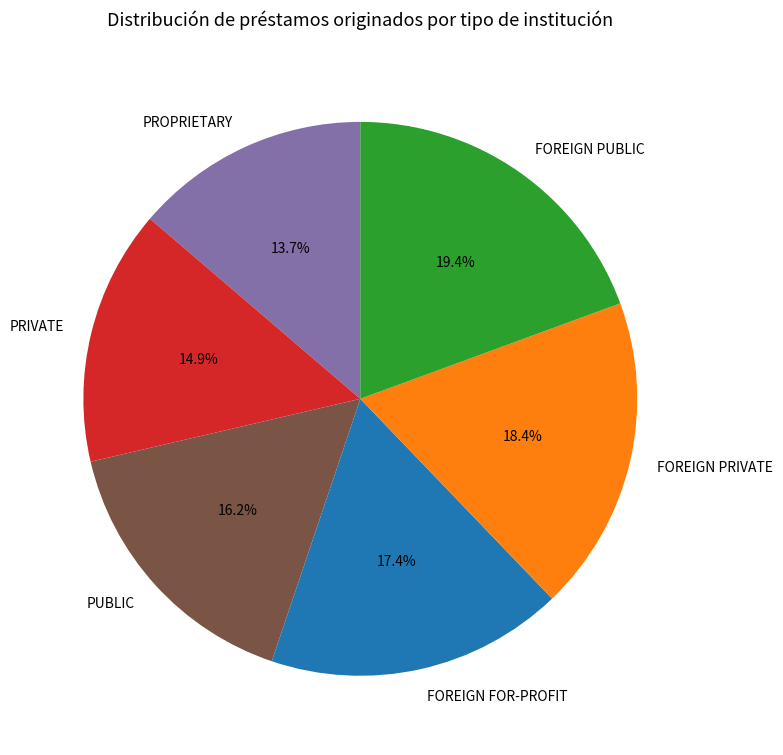

Does PUBLIC account for over 50% of the chart?

No